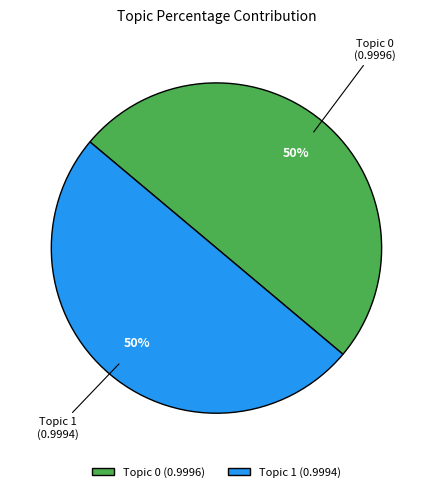

The Topic 1 slice represents 50% of the pie. True or false?

True